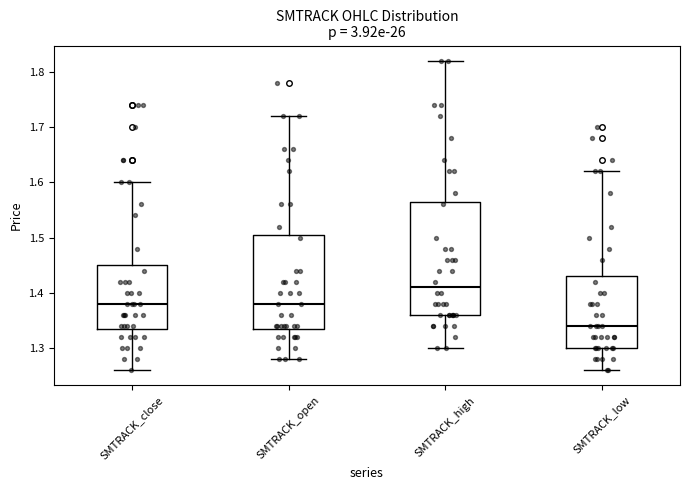

Where does the lower whisker of the box for SMTRACK_high end on the y-axis? The values are not printed on the chart, so give them approximately, as read against the axis.

1.30